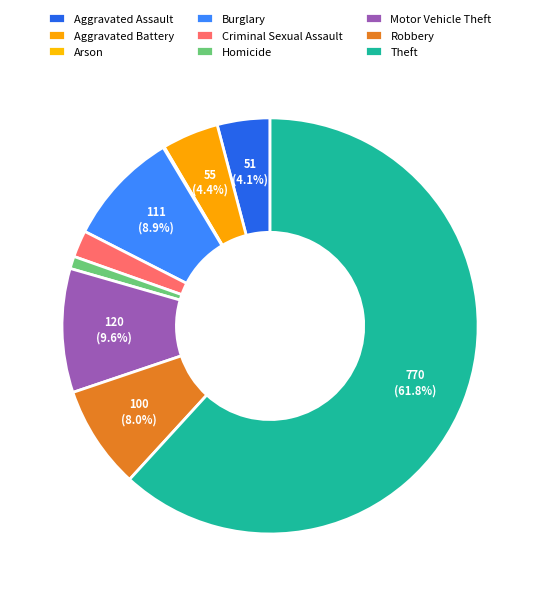

To the nearest percent, what portion does Motor Vehicle Theft represent?

10%